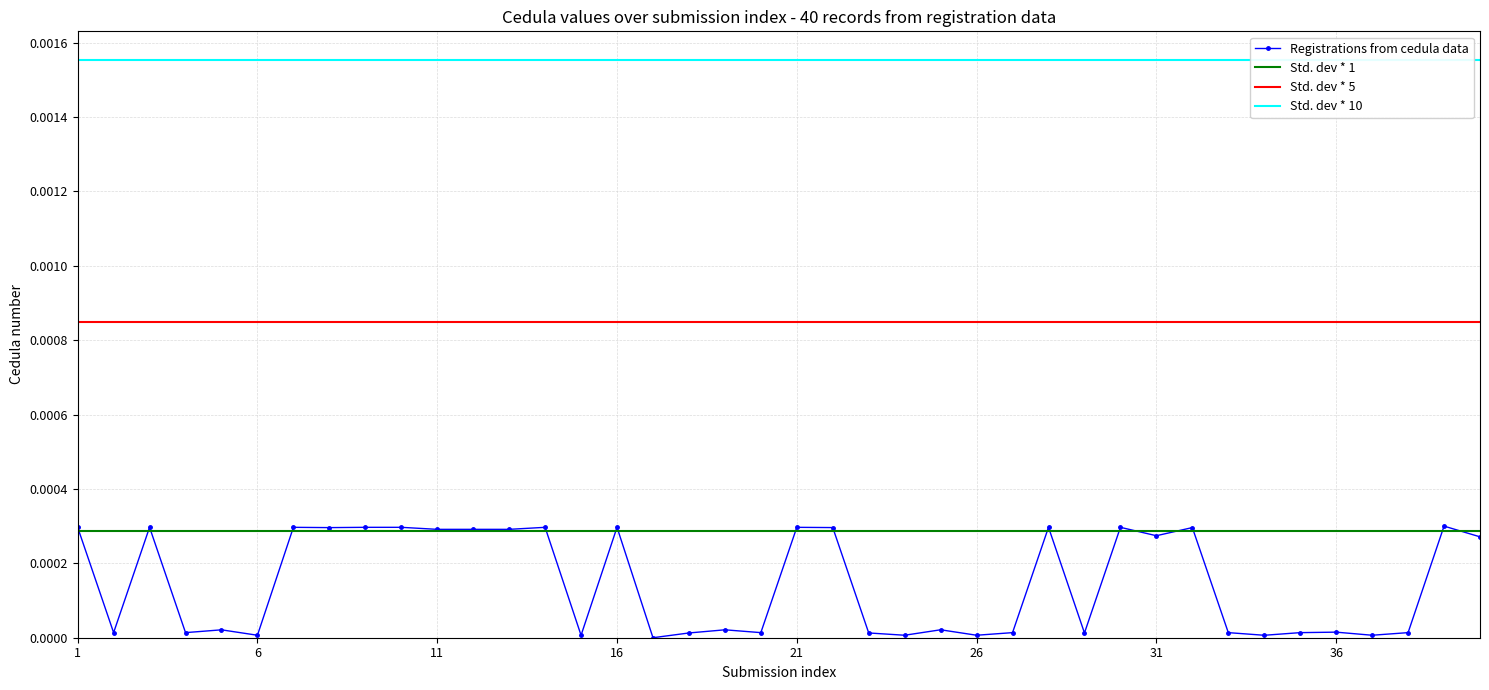

How many points are higher than both their immediate neighbors (excluding endpoints)?

14